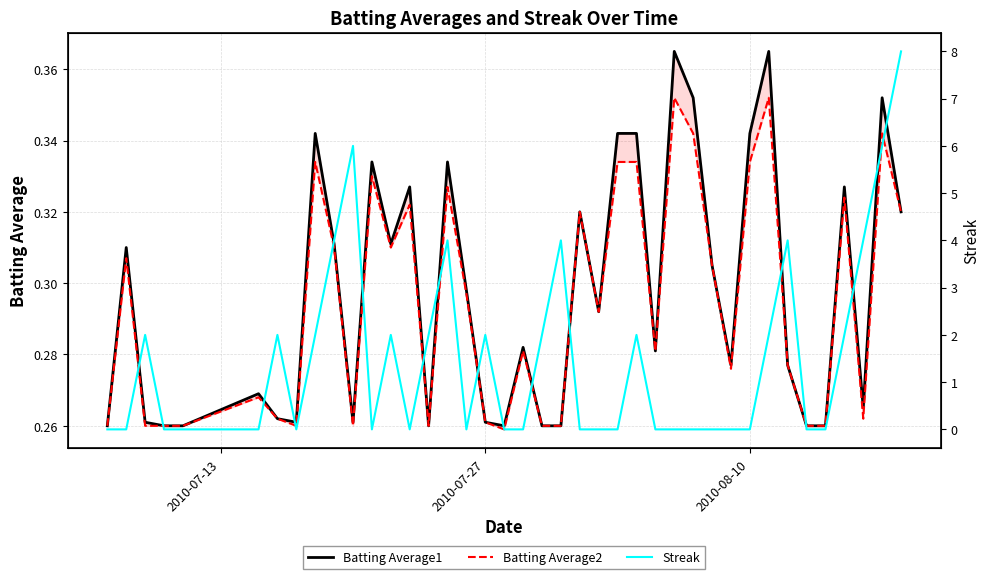

In Batting Average2, how many points are lower than both neighbors (excluding endpoints)?

9